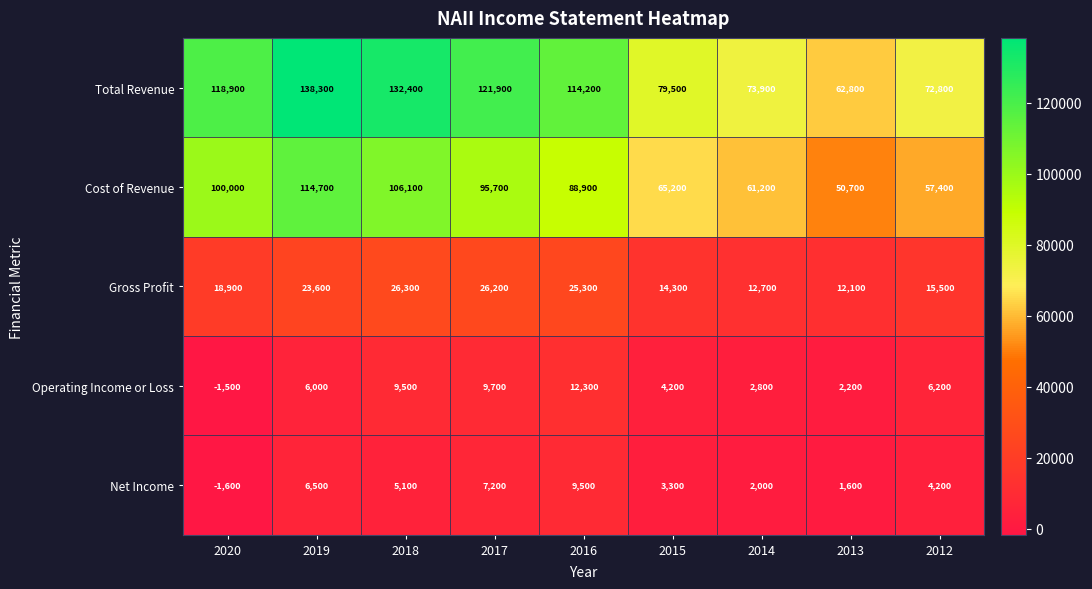

What is the difference between the Gross Profit values at 2014 and 2016?

12600